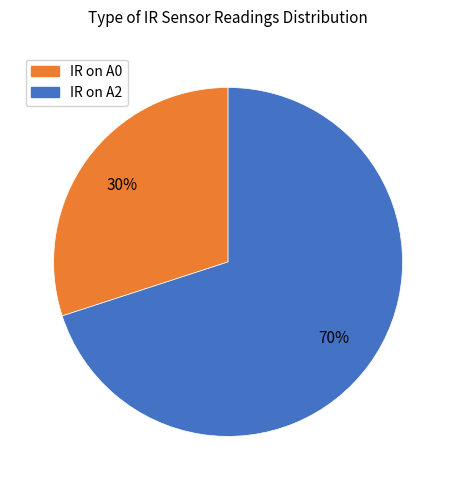

Does any single category account for the majority?

Yes